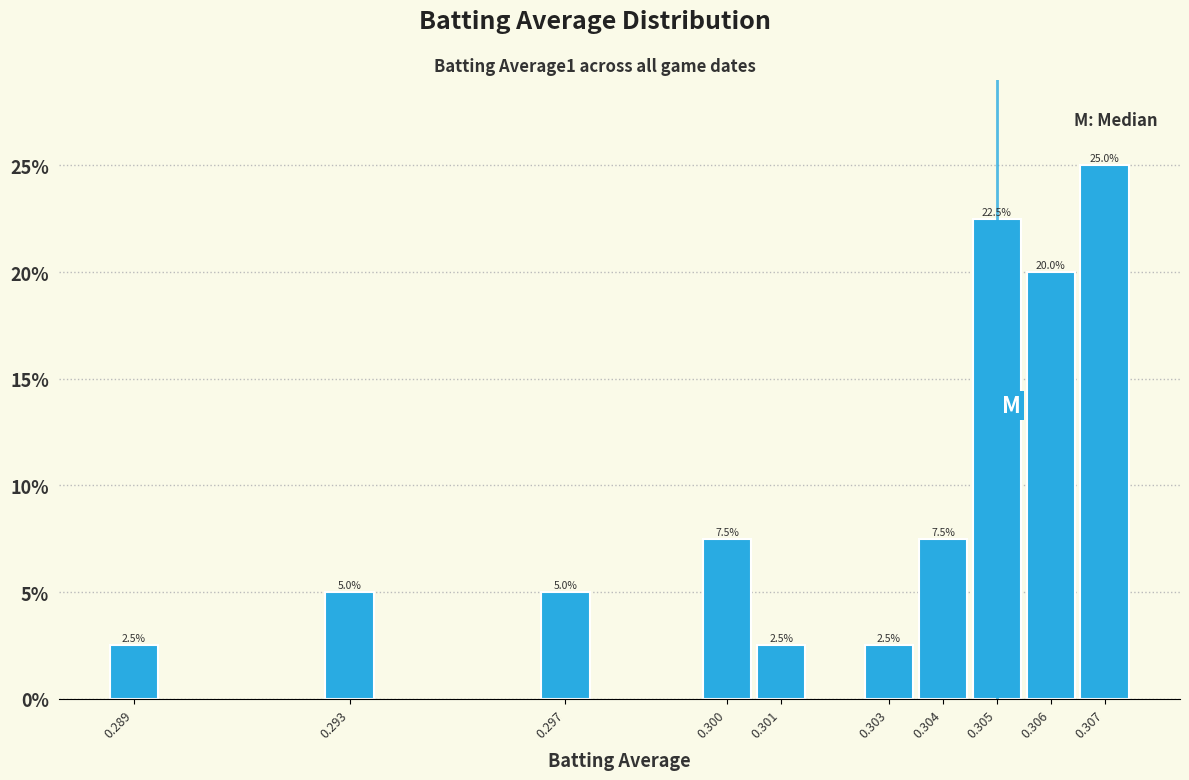

Reading left to right, transcribe all the data shown in this chart.

2.5	5.0	5.0	7.5	2.5	2.5	7.5	22.5	20.0	25.0